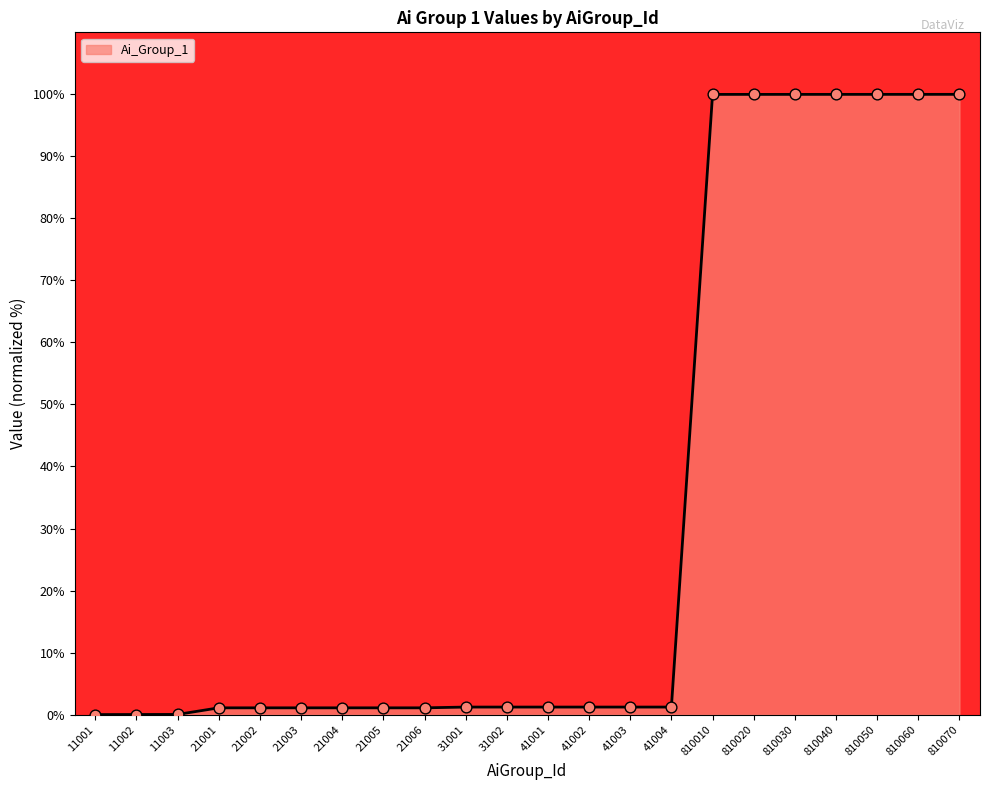

What is the change in value from 11002 to 810070?

+100.0